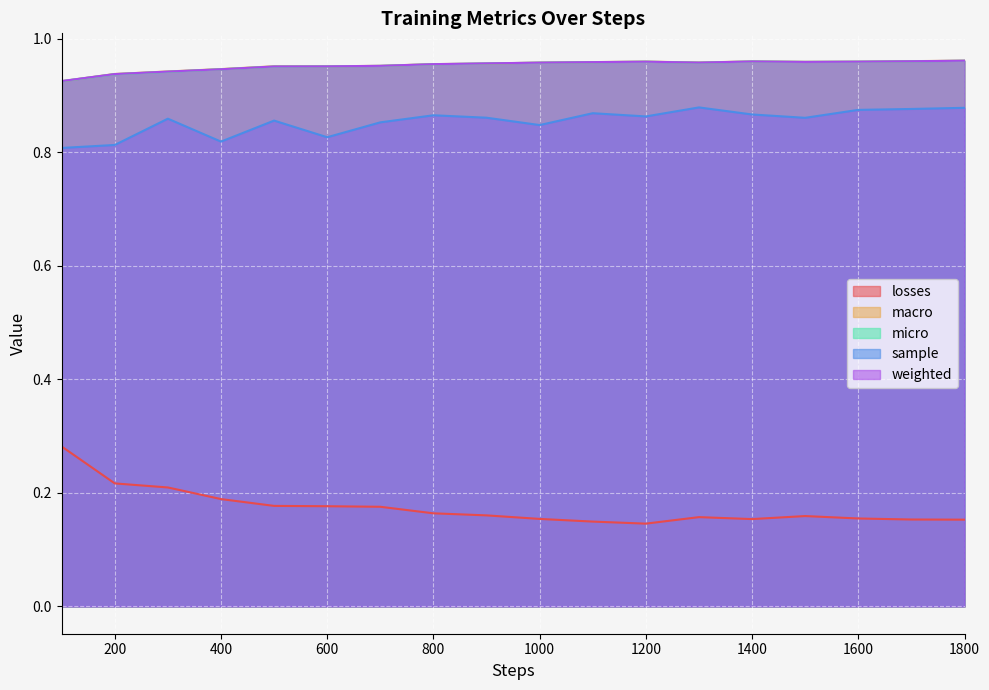

True or false: macro has more than 0 points higher than both neighbors.

True